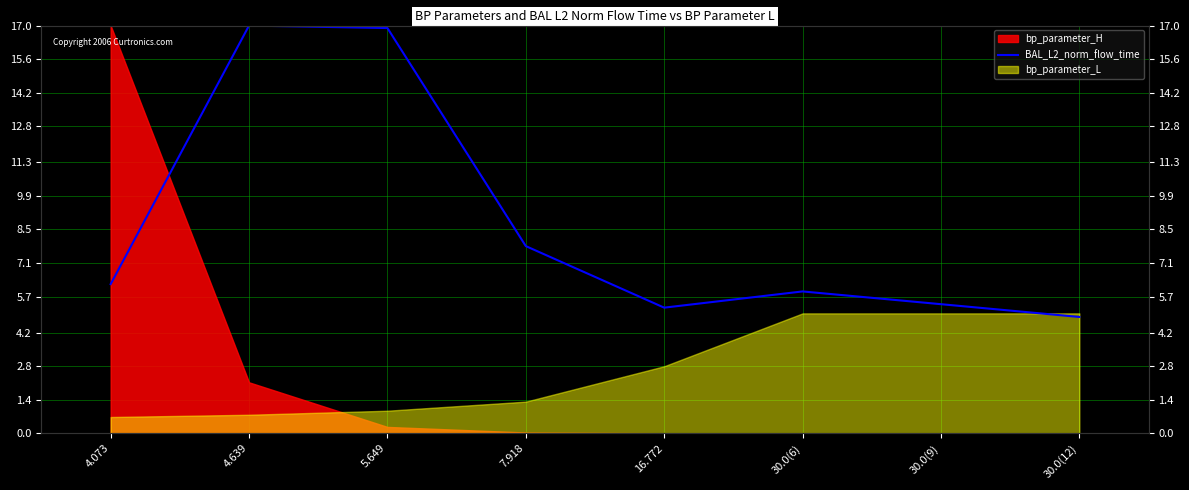

How many lines are shown in the chart?

1